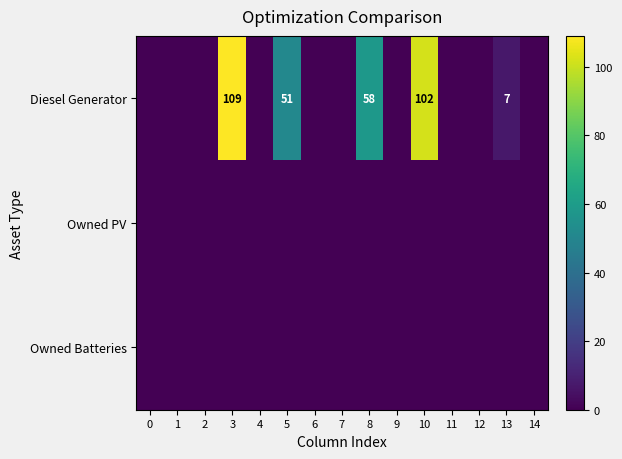

Is it true that Diesel Generator equals 84 at 8?

False